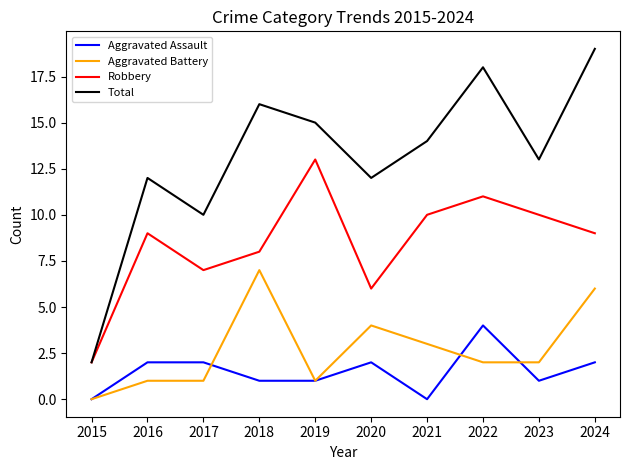

True or false: Total has a value of 10 at 2017.

True